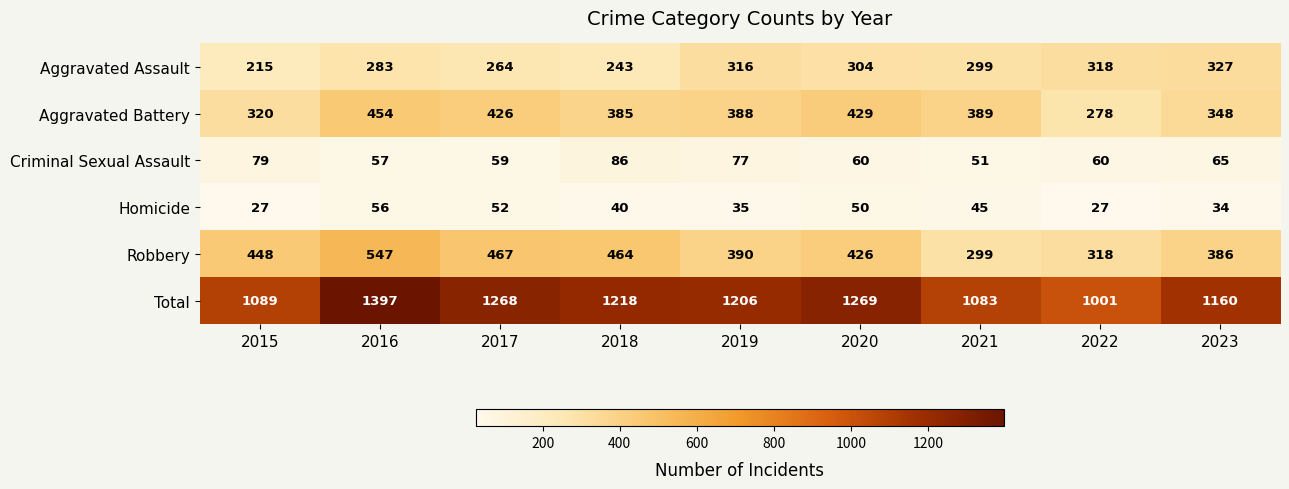

What is the average value of the Aggravated Battery series?

380